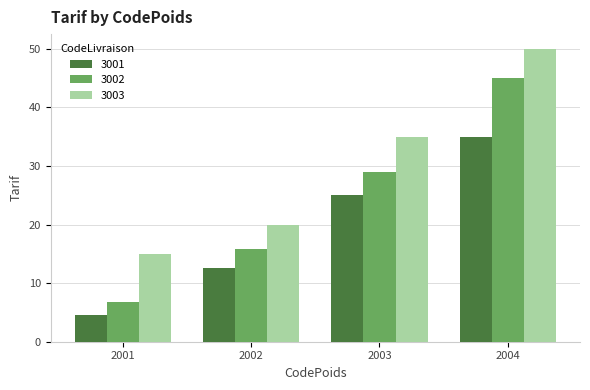

What are all the series names shown in the legend?

3001, 3002, 3003